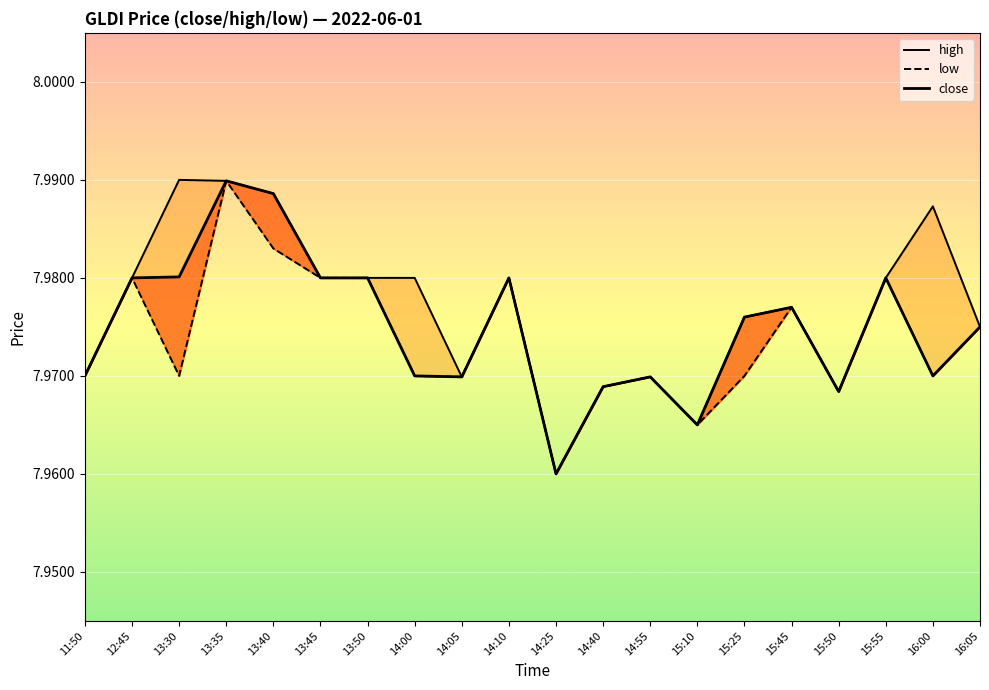

What is the label of the 14th point from the right?

13:50